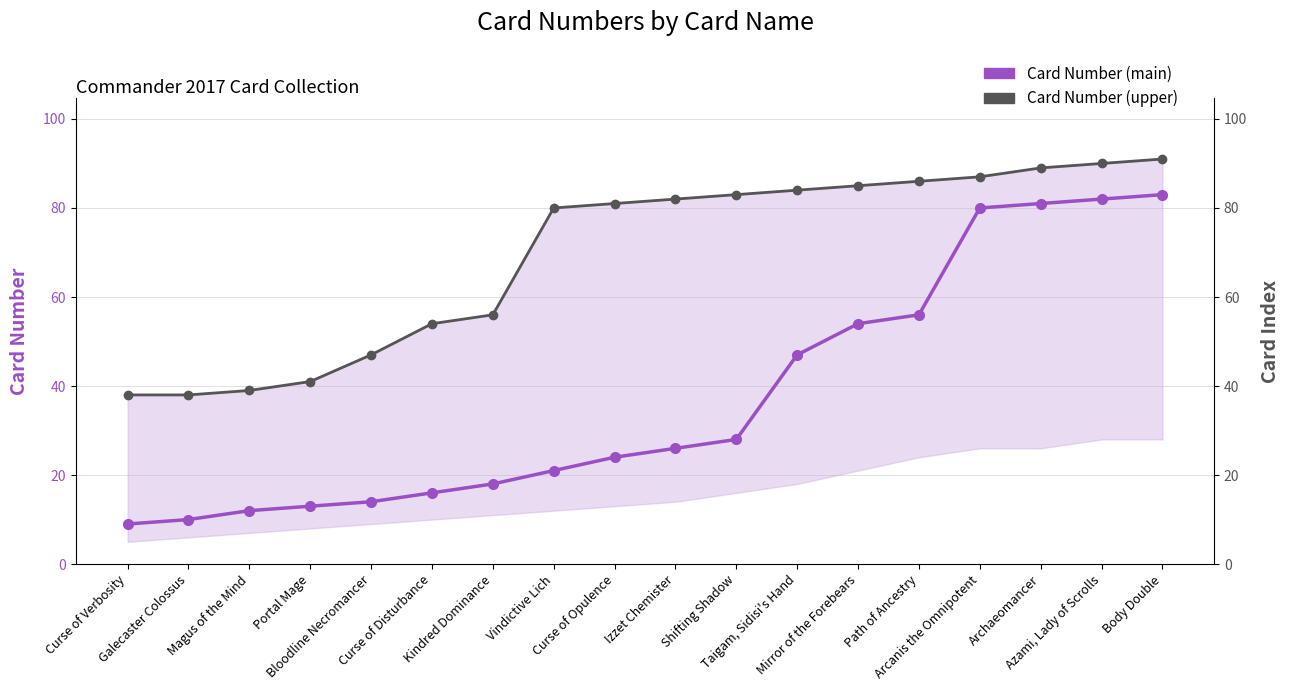

What position from the left is Izzet Chemister?

10